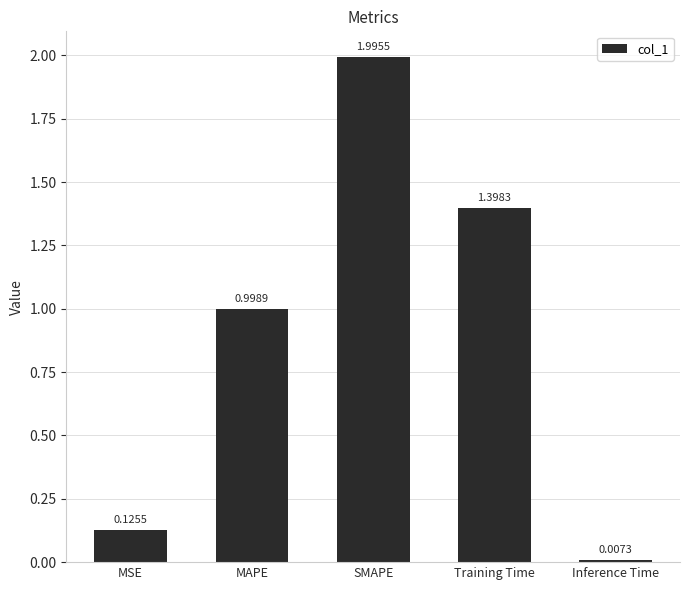

Where is the data nearest to the value 1?

MAPE